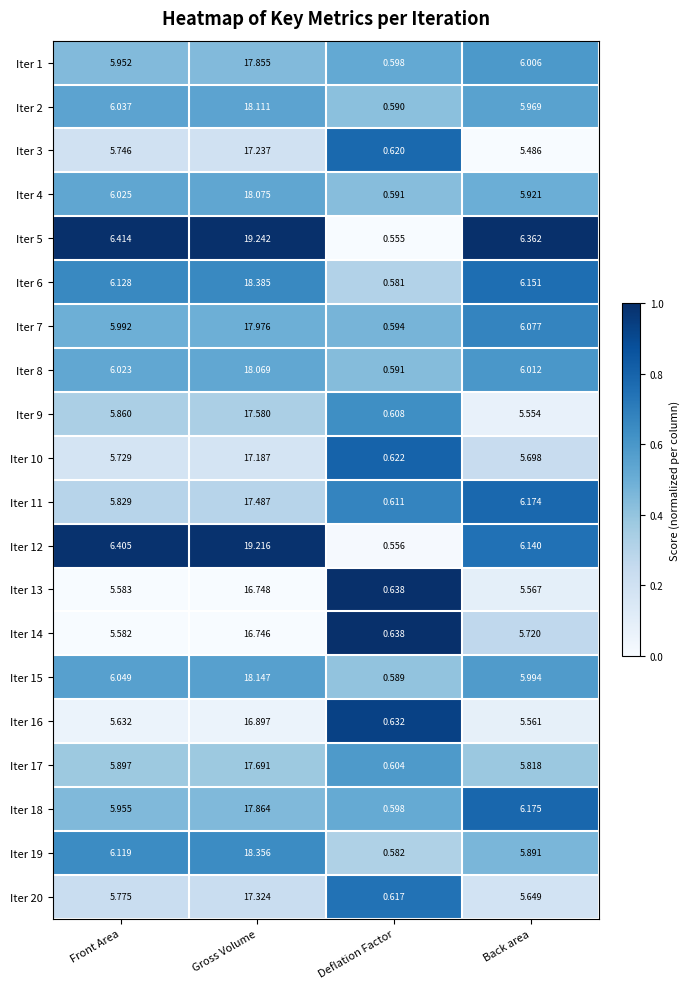

Which label corresponds to the smallest value in the chart?

Deflation Factor